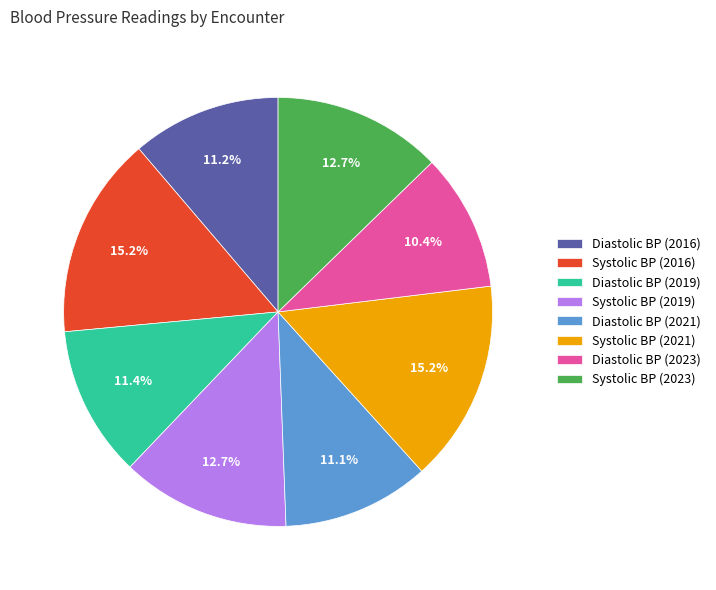

Is there any slice that represents more than half of the pie?

No